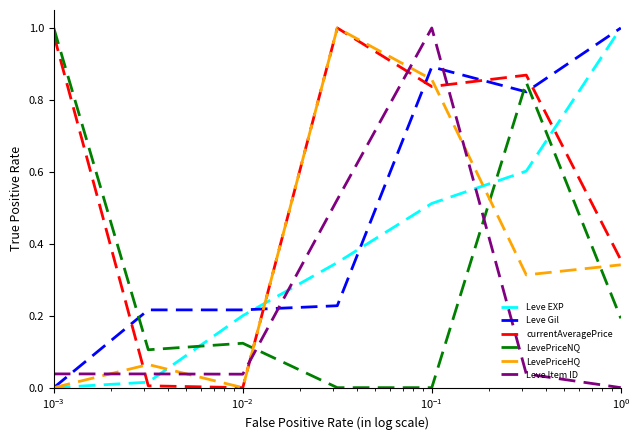

True or false: LevePriceNQ has more than 0 points higher than both neighbors.

True